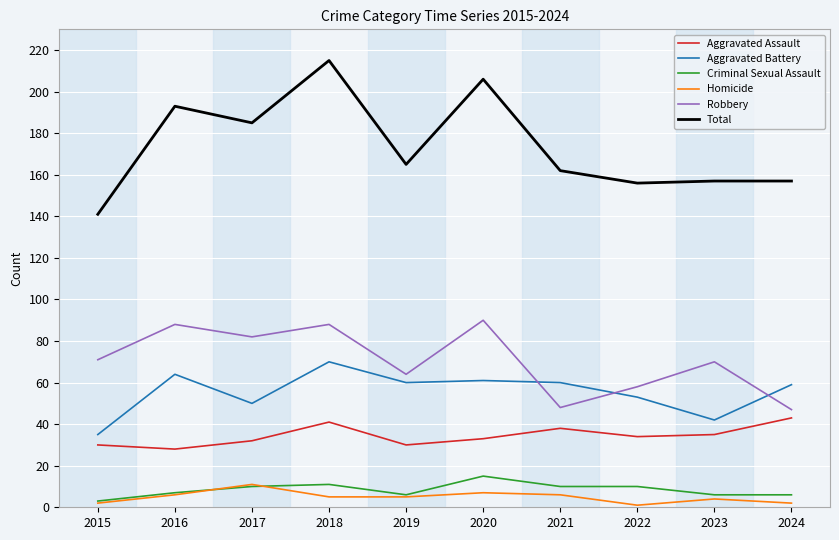

Rank the series by their maximum value, from lowest to highest.

Homicide, Criminal Sexual Assault, Aggravated Assault, Aggravated Battery, Robbery, Total